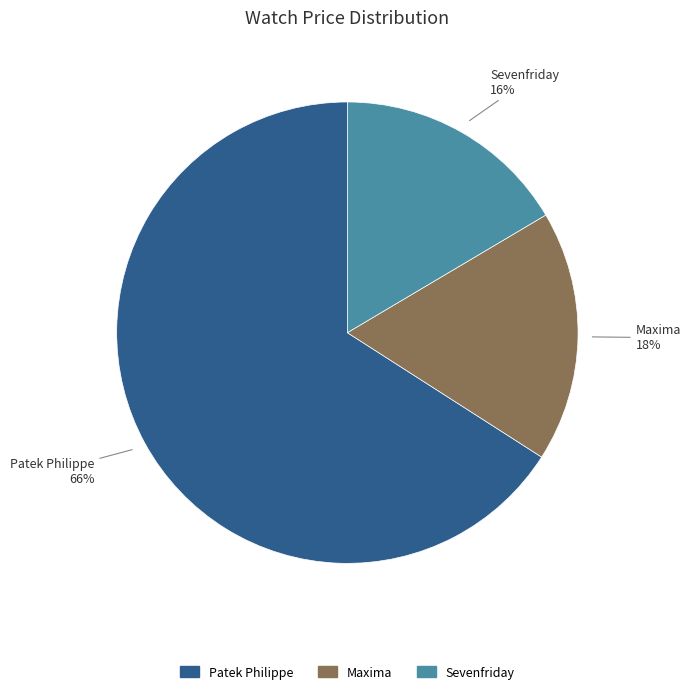

To the nearest percent, what percentage of the pie is Patek Philippe?

66%